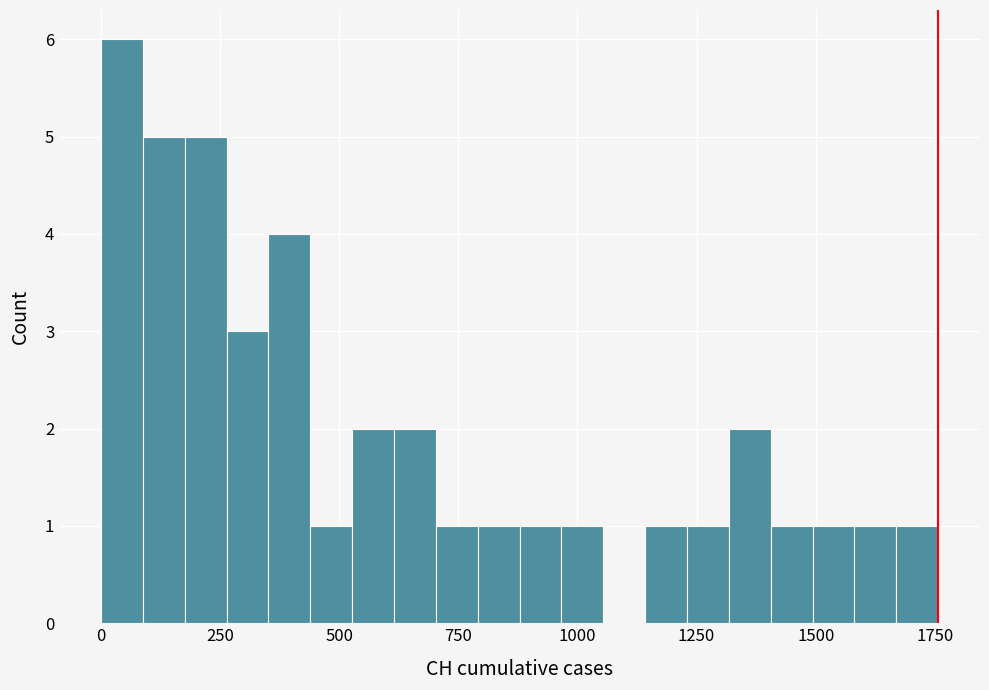

Read against the x-axis, roughly where is the centre of the tallest bar?

50